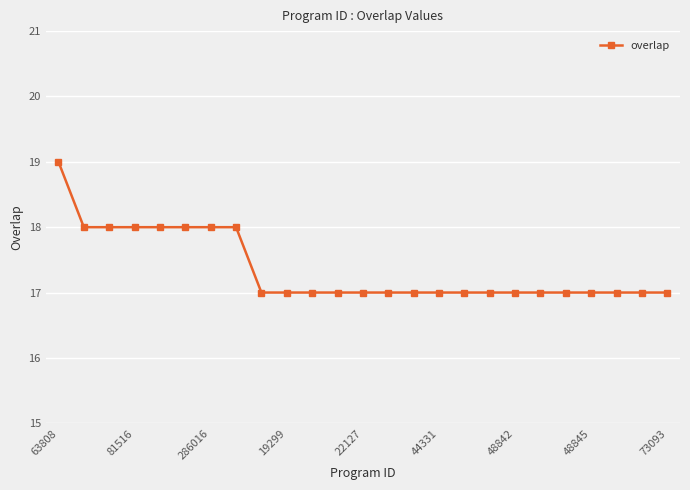

What is the sum of all values?

434